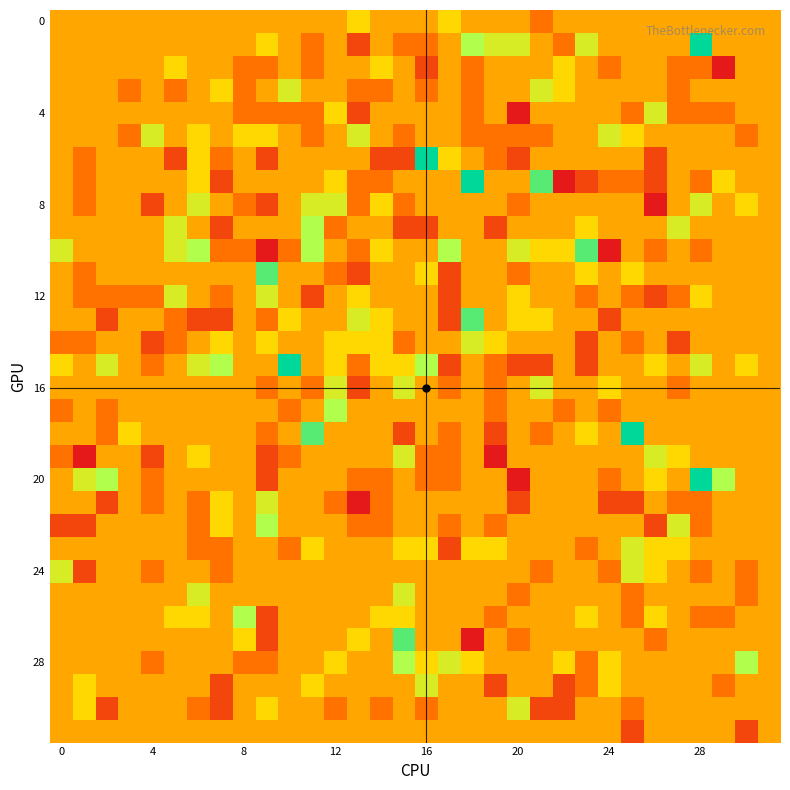

At which category does the chart reach its peak across all series?

28